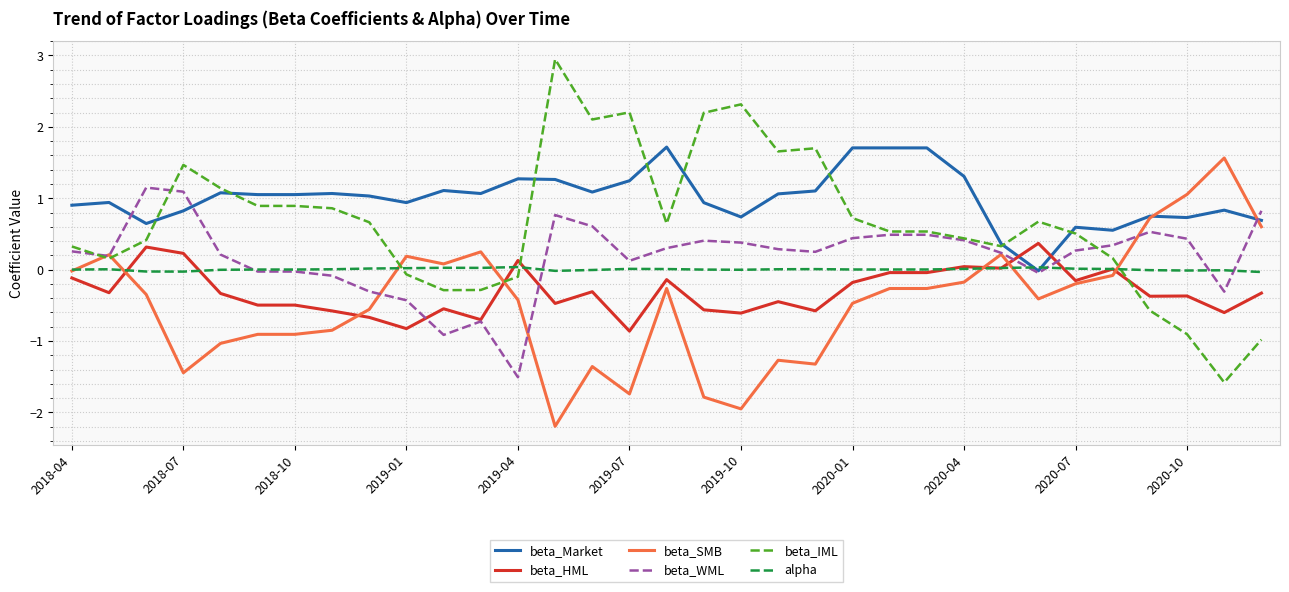

What is the maximum value for beta_IML?

2.9